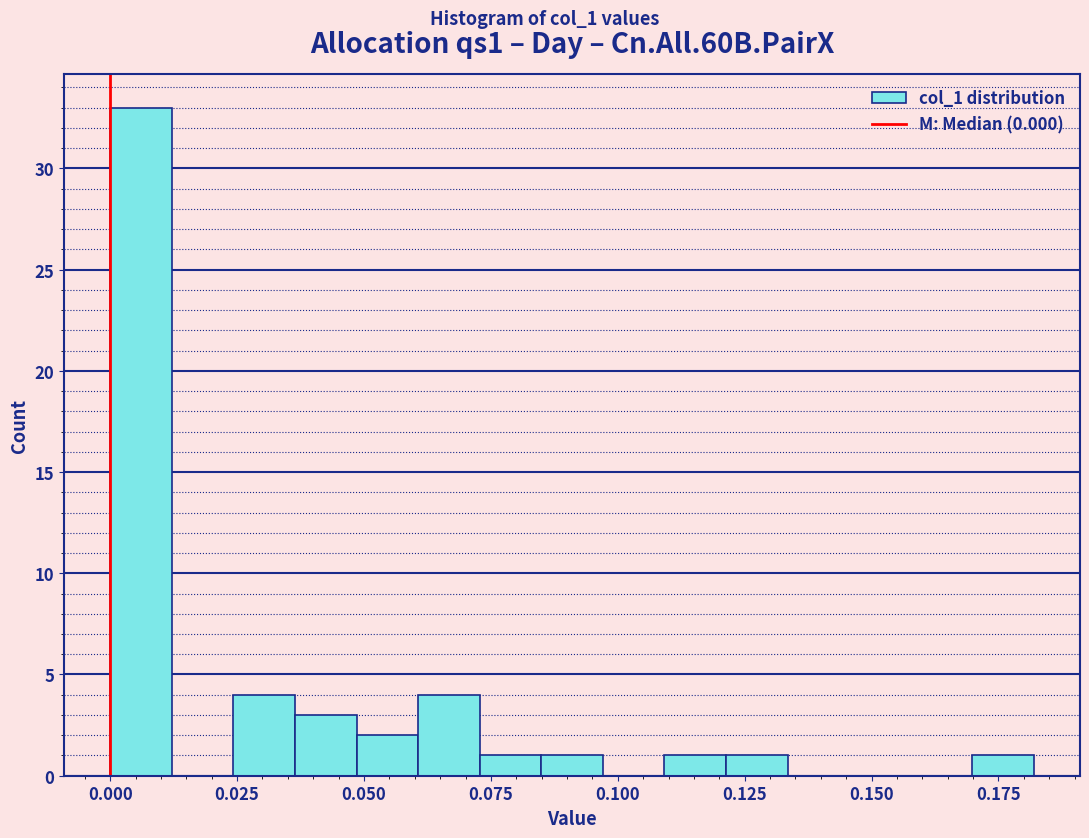

Around what value on the x-axis is the tallest bar? Give the approximate position of its centre, as read against the axis.

0.005